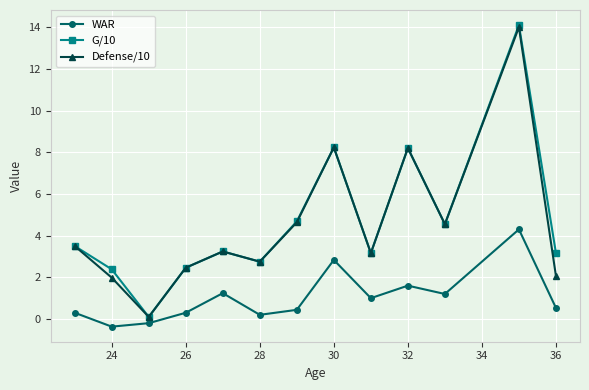

What is the value of the Defense/10 point at the 10th from the left?

8.2